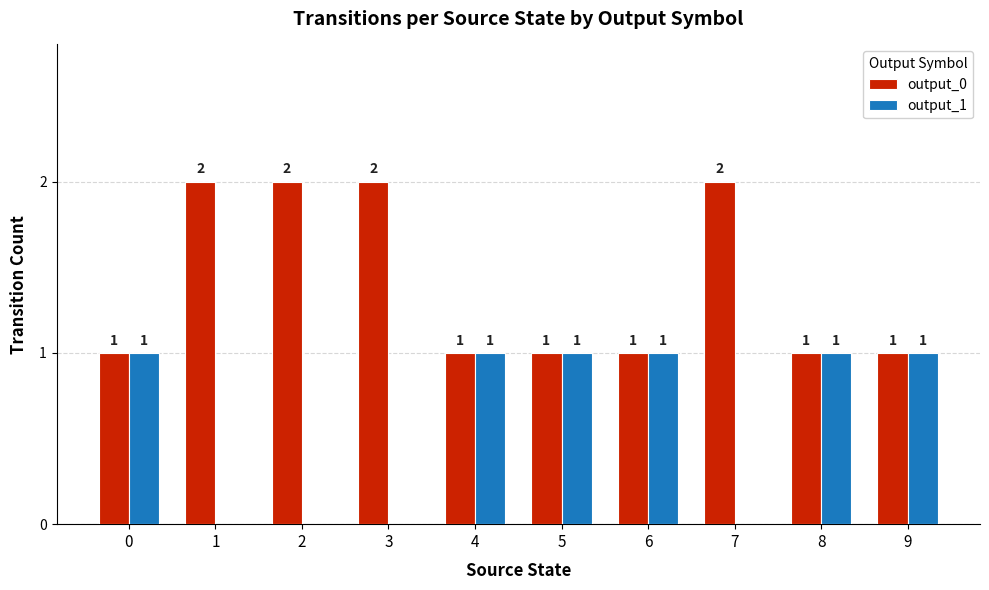

Which series has the largest total across all categories?

output_0